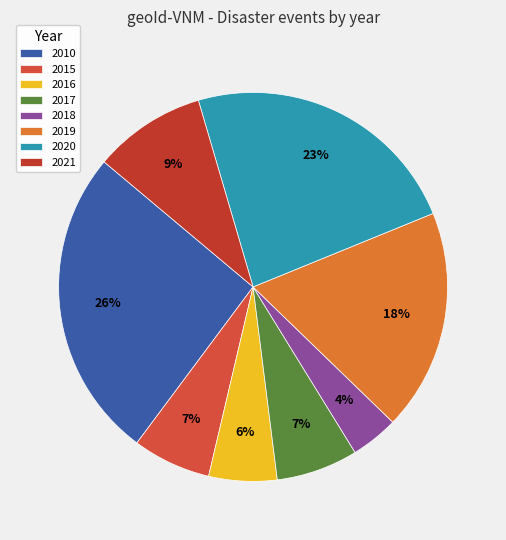

How many segments does this pie chart have?

8